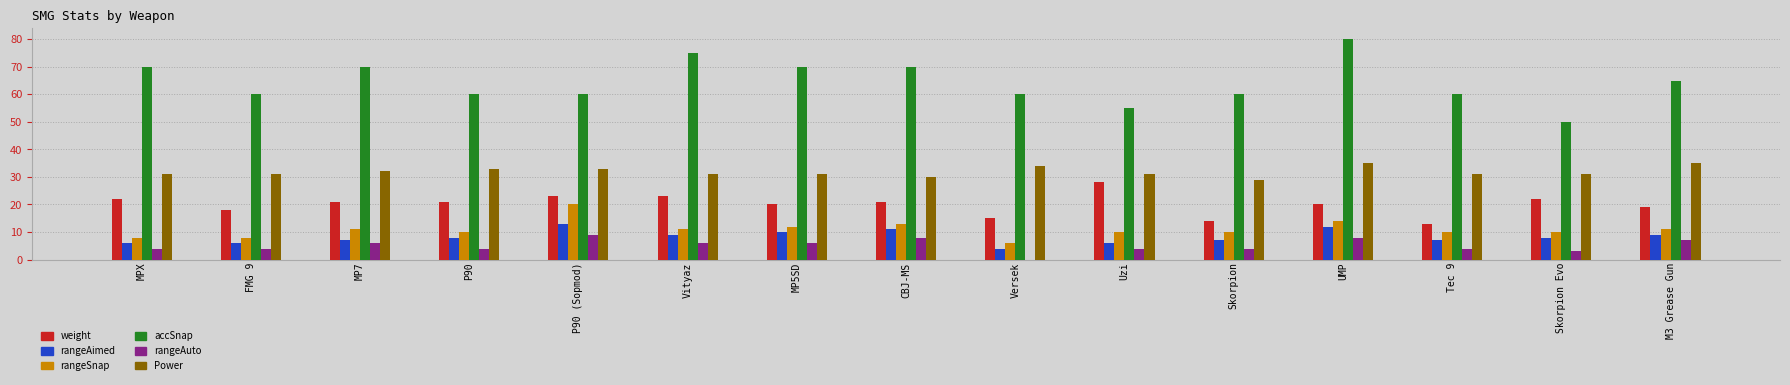

What is the sum of all weight values?

300